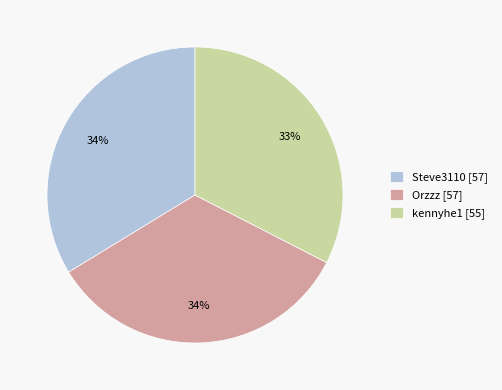

True or false: Steve3110 accounts for 34% of the total.

True